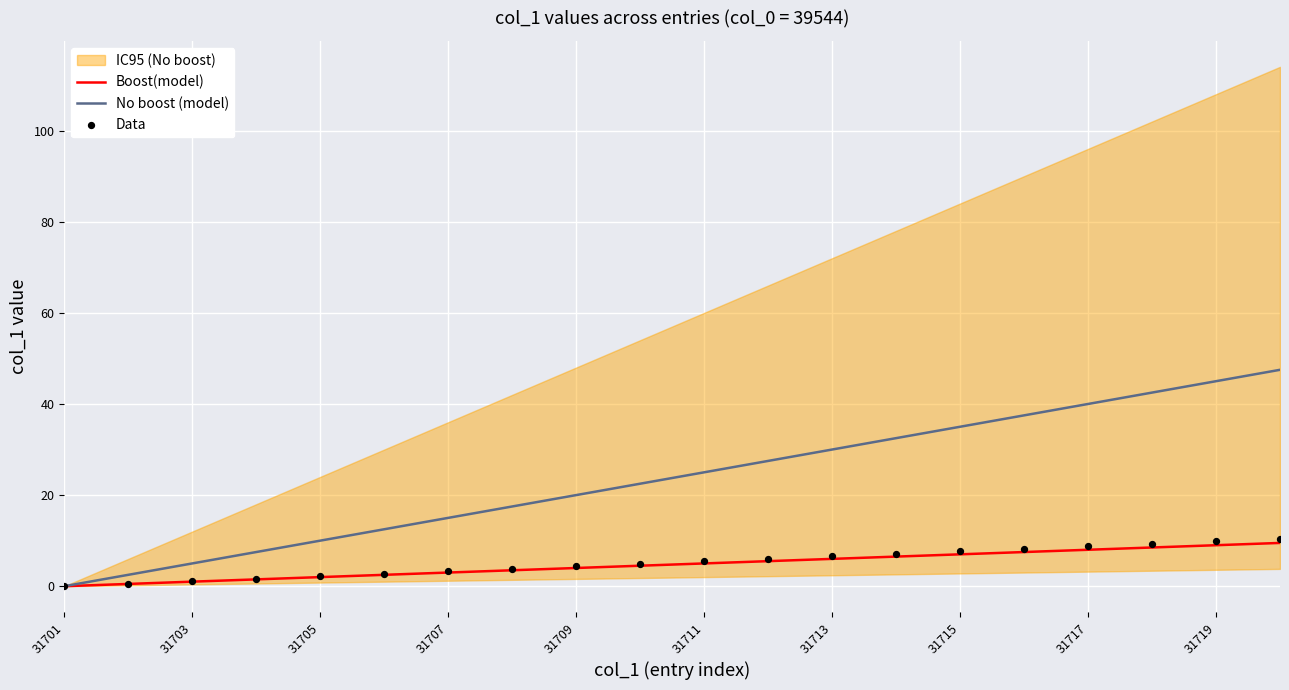

Which series contains the highest Y value?

No boost (model)